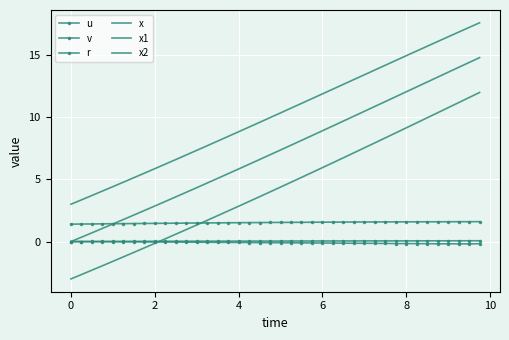

What is the smallest value displayed?

-3.0